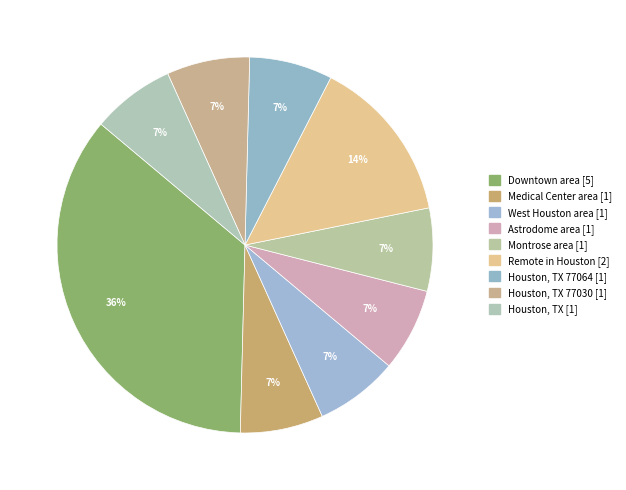

Which category has the biggest portion of the pie?

Downtown area